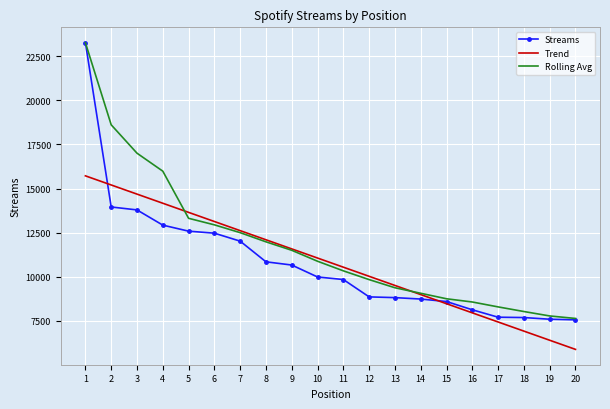

True or false: Rolling Avg and Trend cross at least once.

True